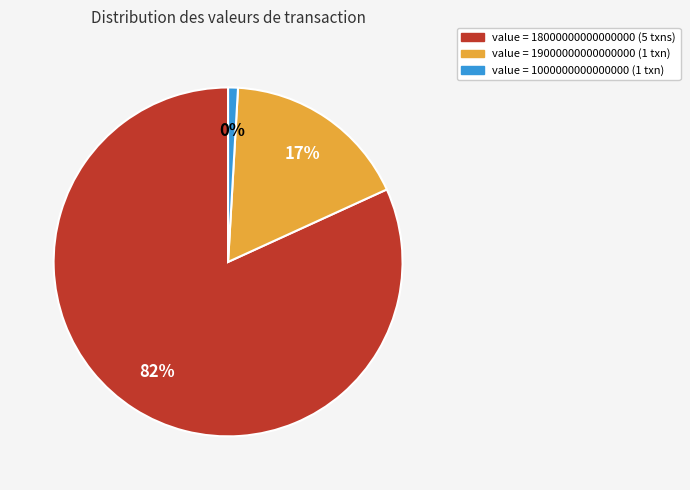

What portion of the pie excludes Row 5?

99.1%